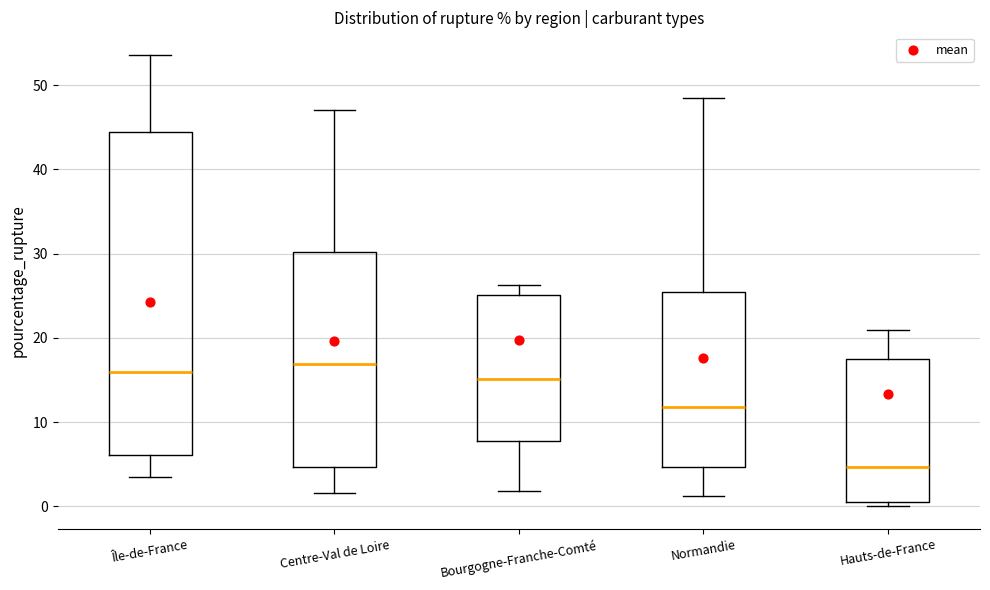

Reading left to right, read every box against the y-axis: the position of its median line, the range the box covers, and the ends of its whiskers. The values are not printed on the chart, so give them approximately, as read against the axis.

Île-de-France: median 16, box 6 to 44, whiskers 3 to 54
Centre-Val de Loire: median 17, box 5 to 30, whiskers 2 to 47
Bourgogne-Franche-Comté: median 15, box 8 to 25, whiskers 2 to 26
Normandie: median 12, box 5 to 25, whiskers 1 to 48
Hauts-de-France: median 5, box 1 to 17, whiskers 0 to 21